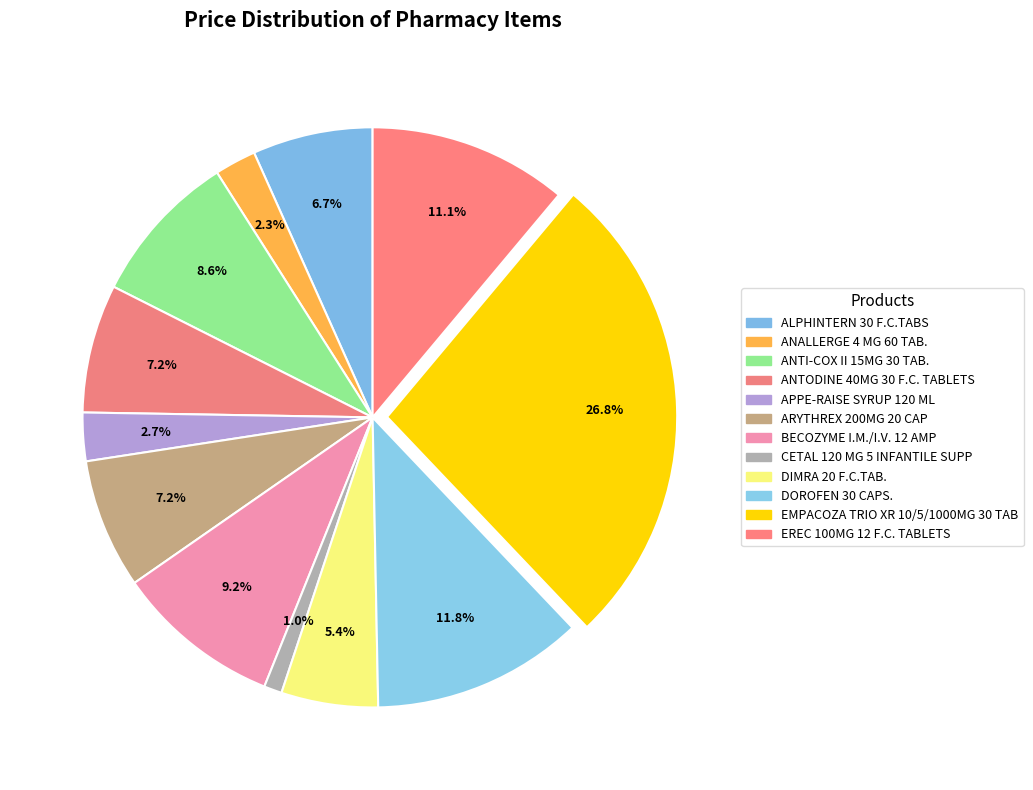

The DOROFEN 30 CAPS. slice represents 2% of the pie. True or false?

False